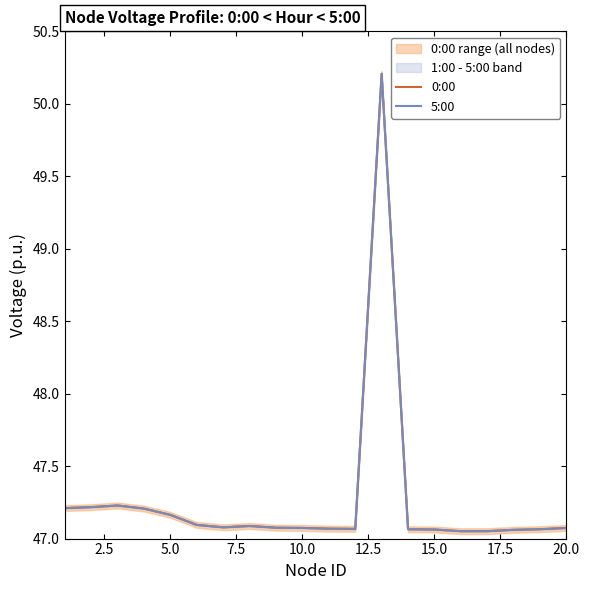

Reading right to left, what are all the values shown in this chart?

0:00: 47.1	47.1	47.1	47.1	47.1	47.1	47.1	50.2	47.1	47.1	47.1	47.1	47.1	47.1	47.1	47.2	47.2	47.2	47.2	47.2
5:00: 47.1	47.1	47.1	47.1	47.1	47.1	47.1	50.2	47.1	47.1	47.1	47.1	47.1	47.1	47.1	47.2	47.2	47.2	47.2	47.2